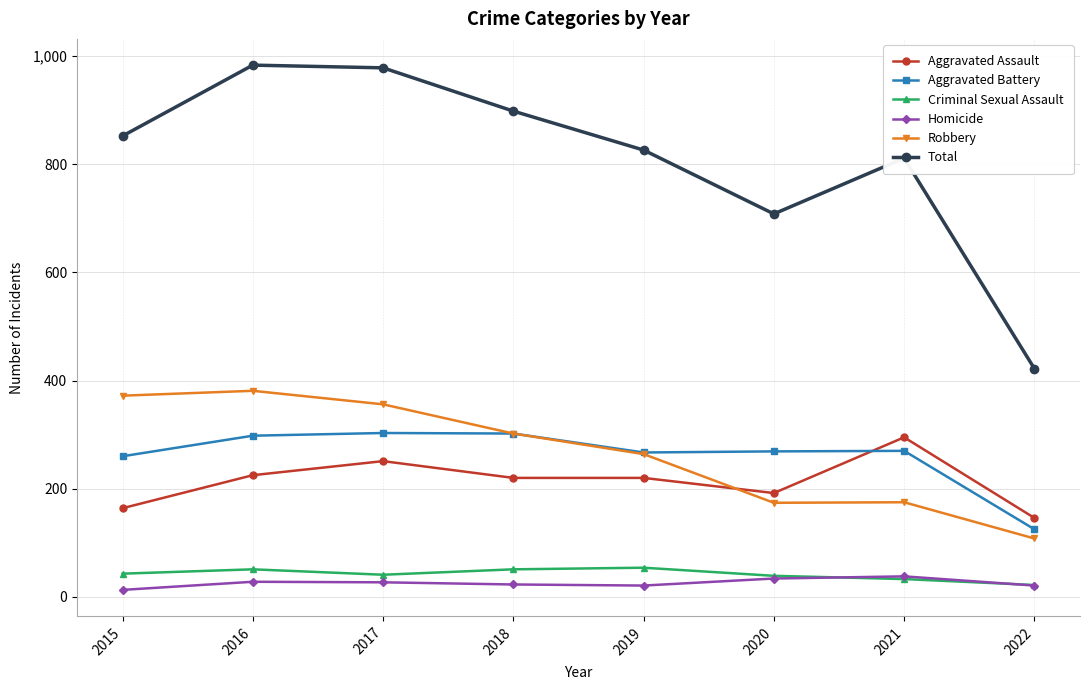

True or false: Homicide has a value of 23 at 2018.

True